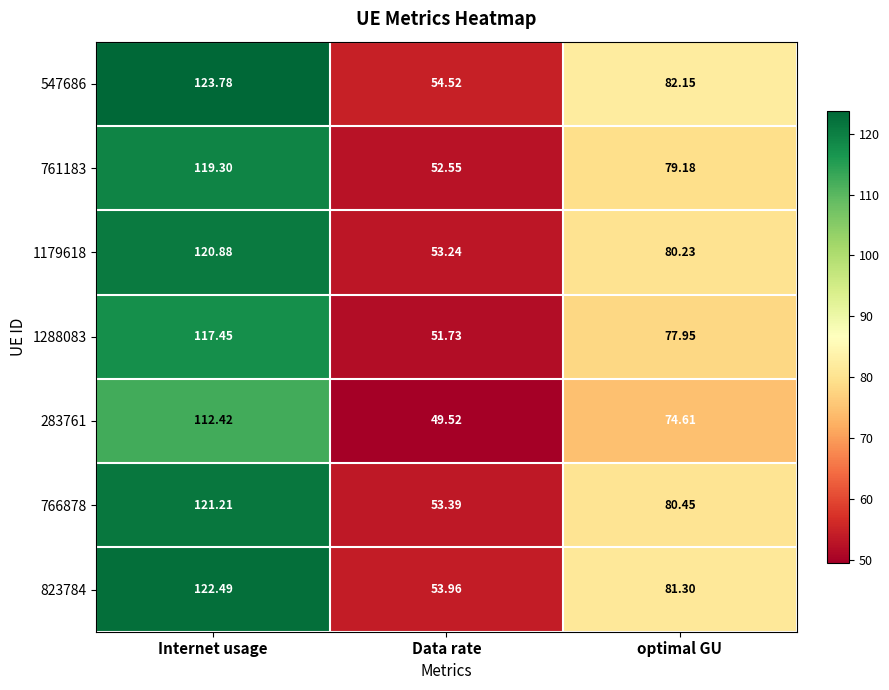

Where is 823784 nearest to the value 88?

optimal GU